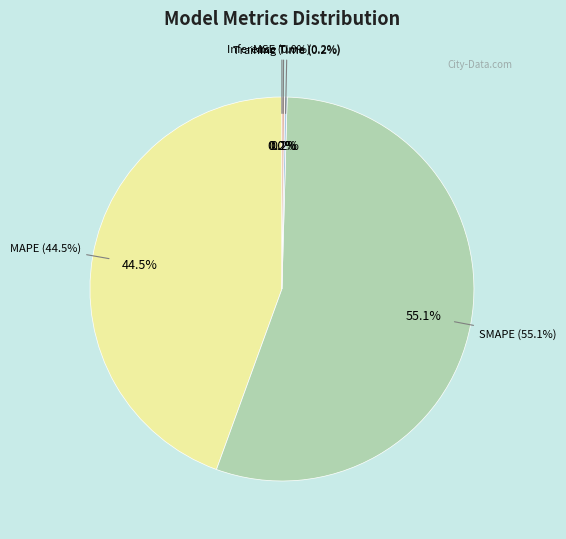

Which slice is the smallest?

MSE